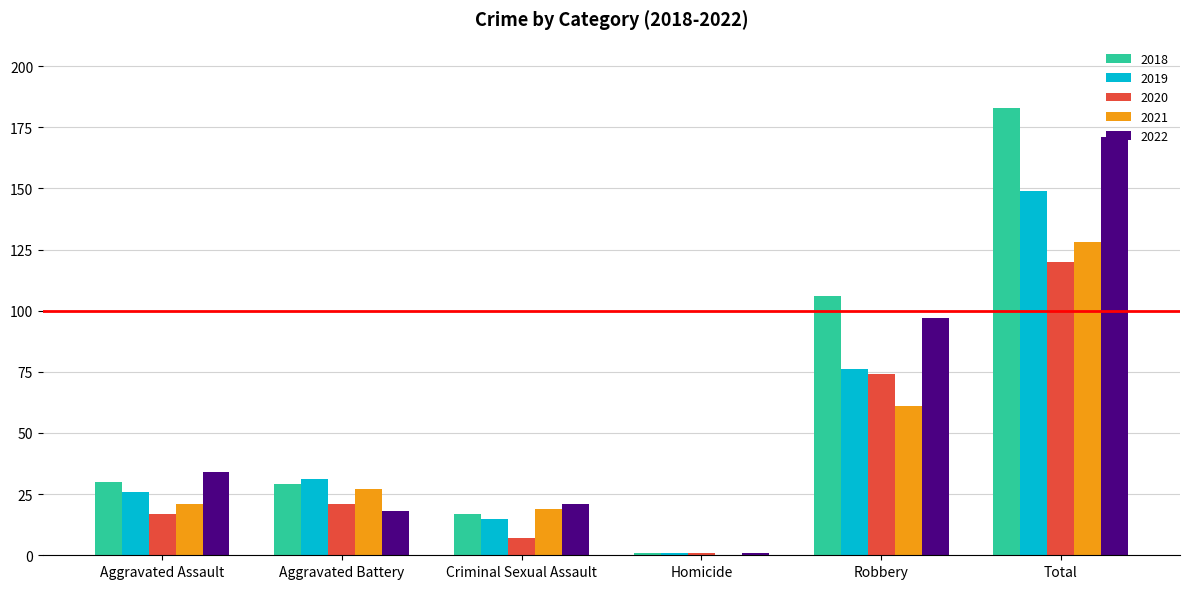

What is the greatest value displayed?

183